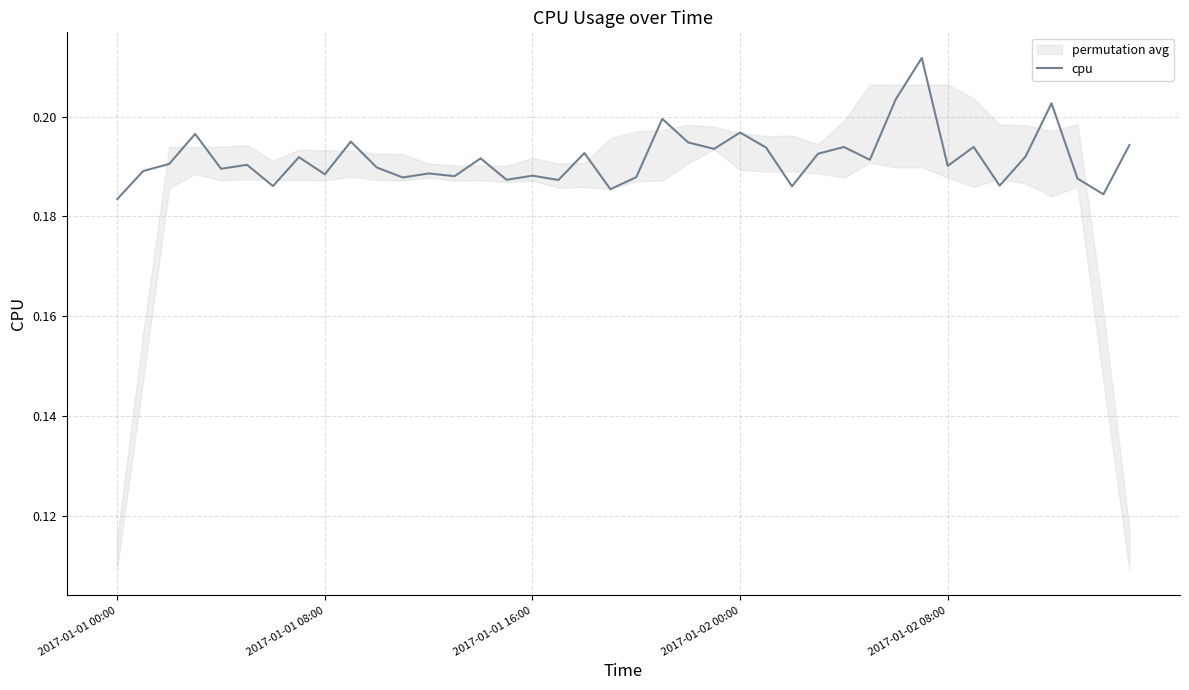

How many interior local peaks (higher than both neighbors) does the data have?

14